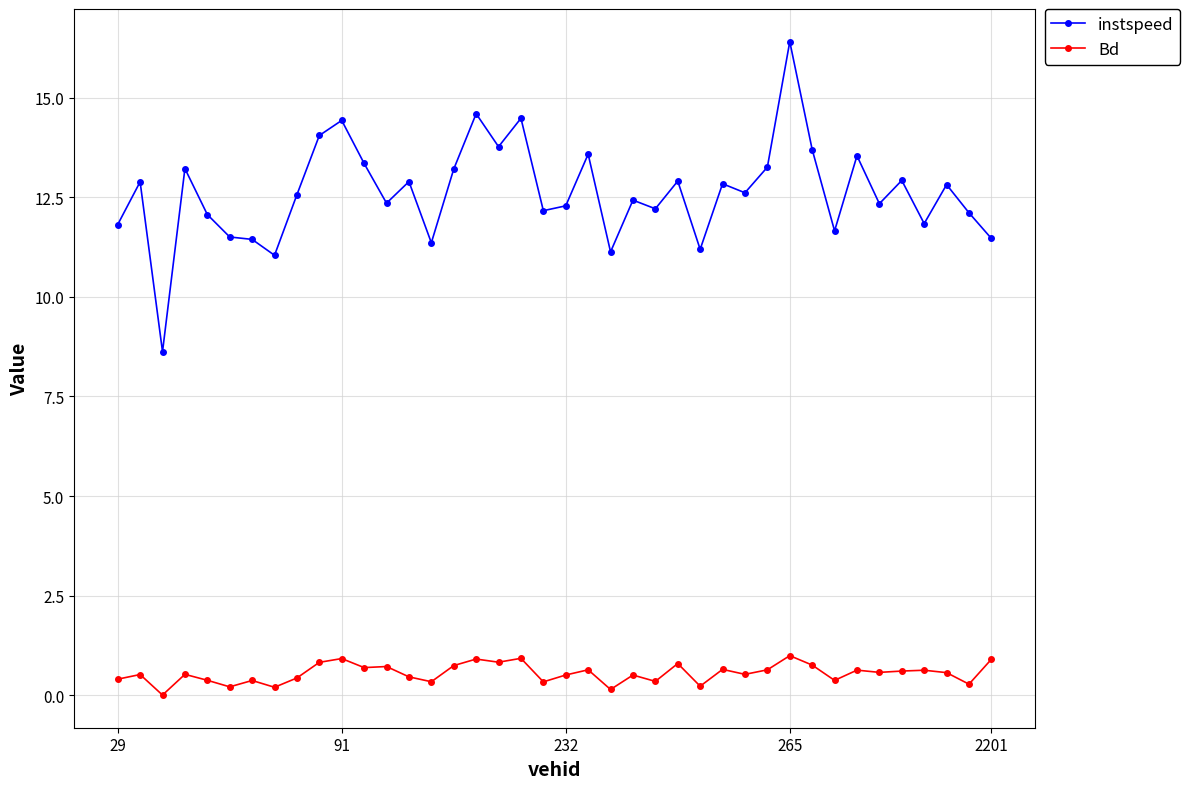

What is the maximum value shown in the chart?

16.4